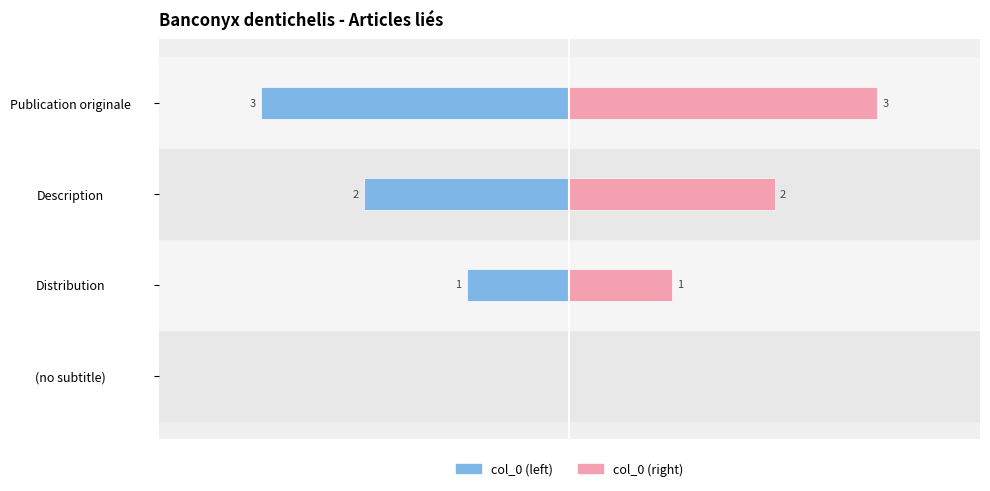

Is it true that col_0 (left) equals -2 at Description?

True